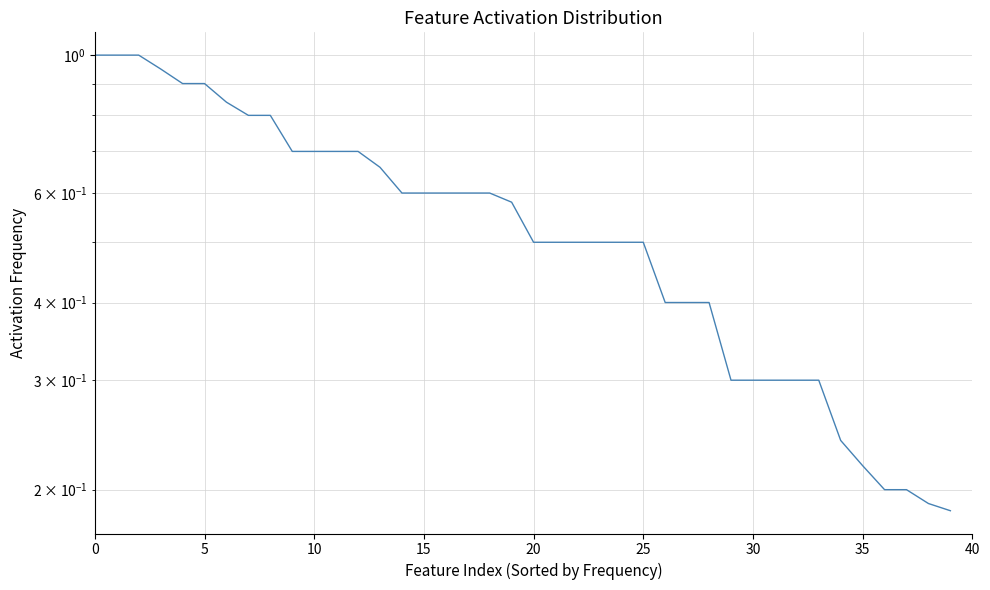

True or false: there are more than 2 points higher than both neighbors.

False